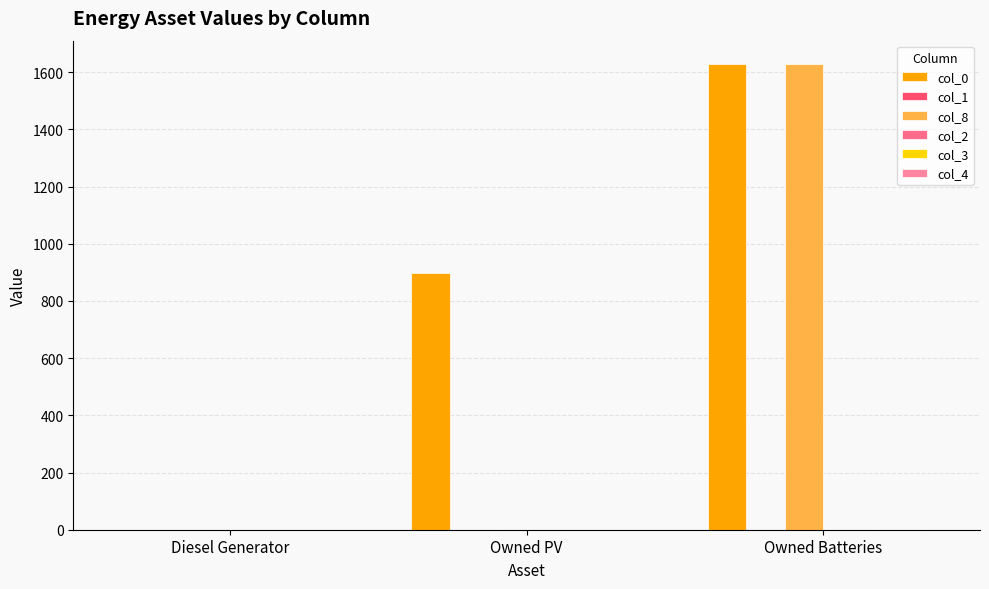

How many categories are shown in the chart?

3